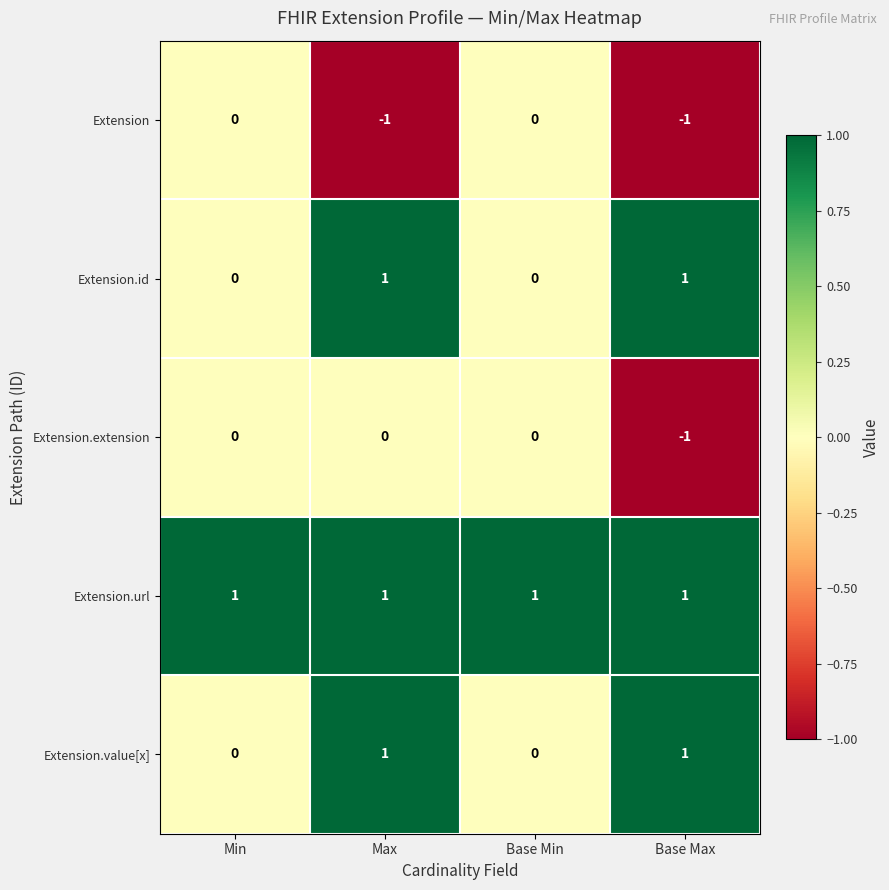

How many Extension.extension values are between 0 and 1?

3